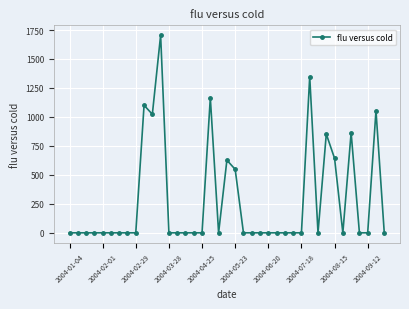

What is the maximum value shown in the chart?

1705.2